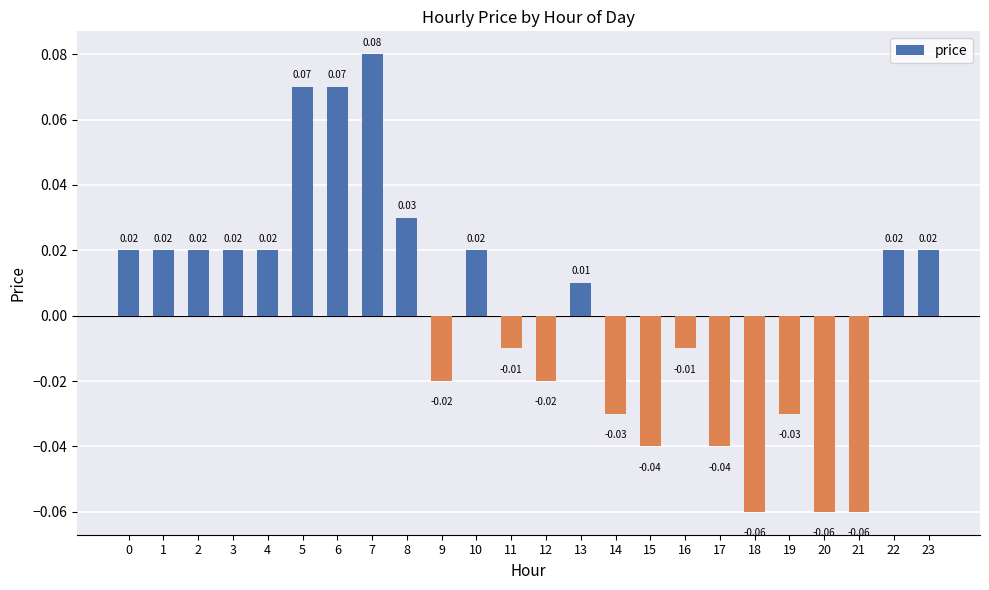

Which has a higher value, 21 or 7?

7